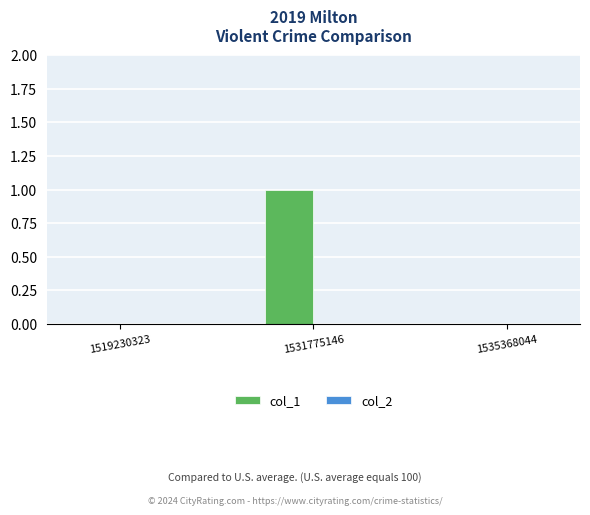

Which has a higher value, 1519230323 or 1531775146?

1531775146